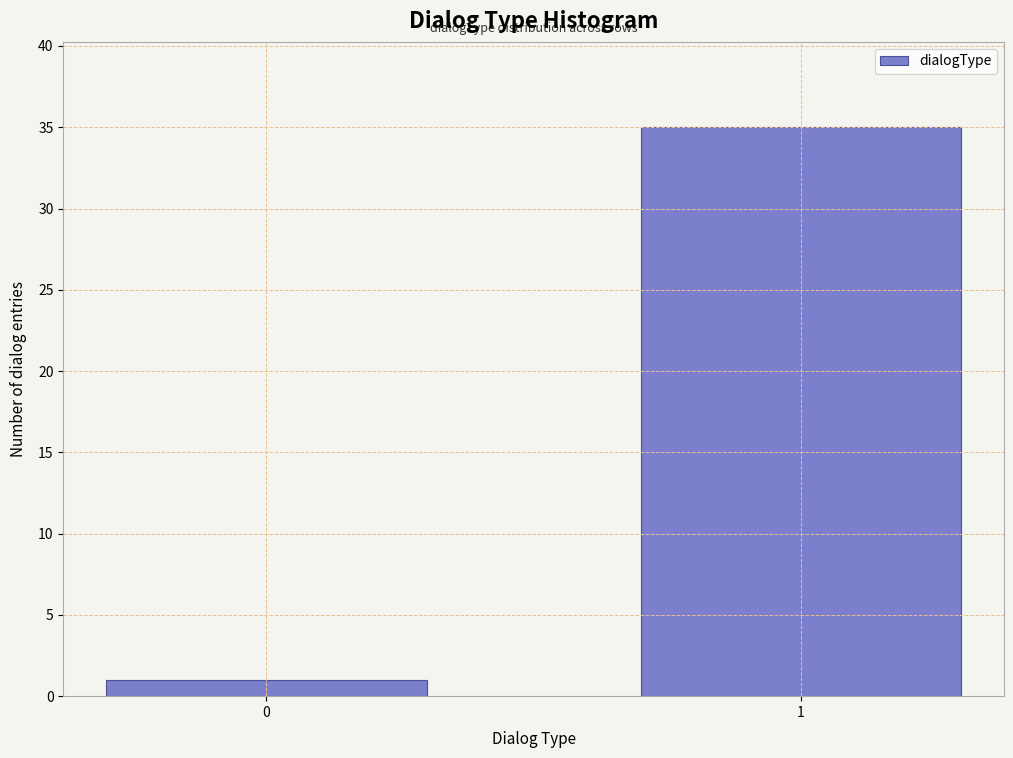

Reading left to right, extract all data points from this chart.

1	35